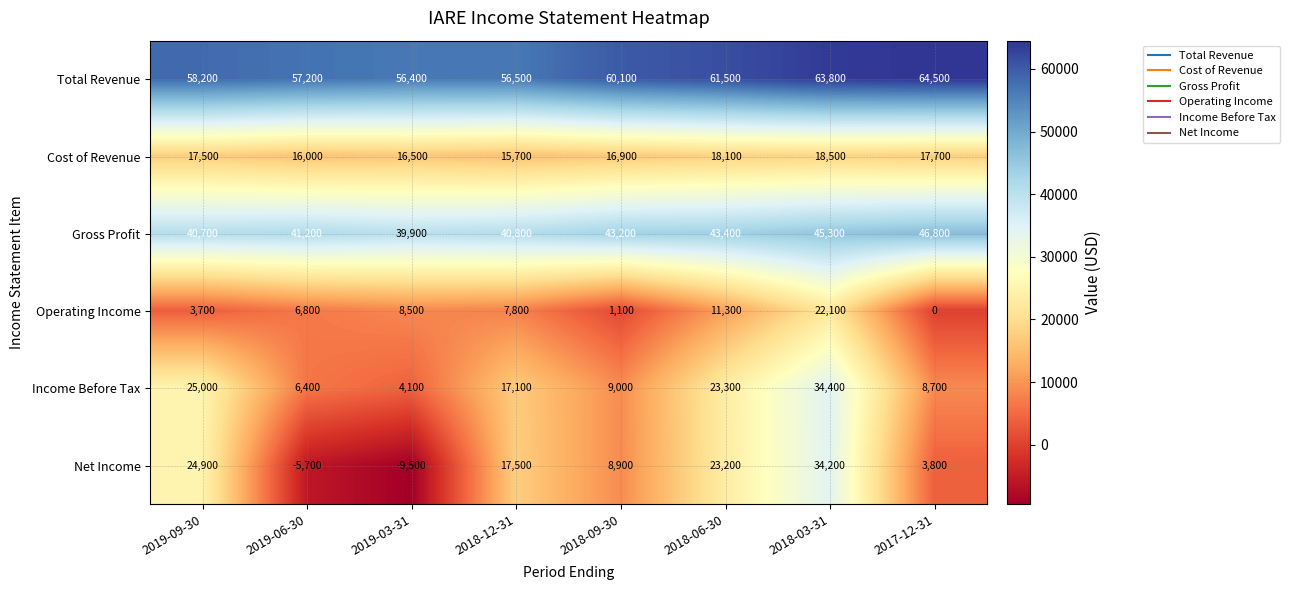

Which series has the largest total across all categories?

Total Revenue